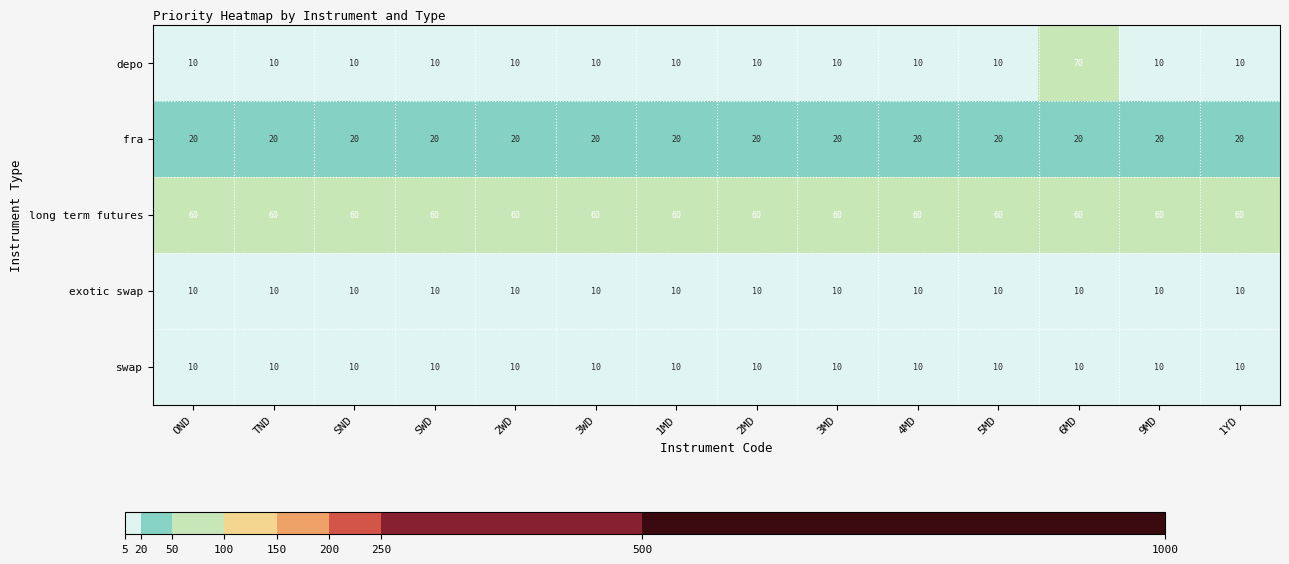

True or false: depo has a value of 10 at SND.

True